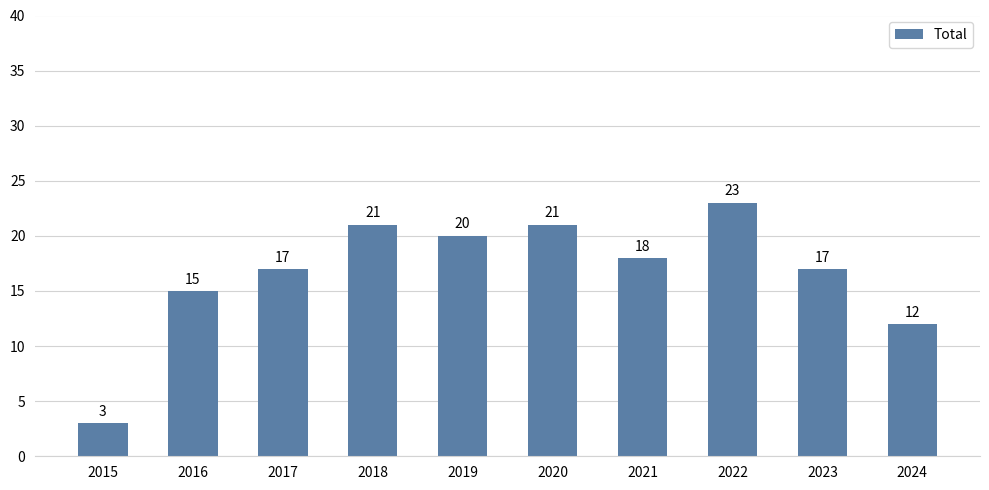

What is the change in value from 2016 to 2017?

+2